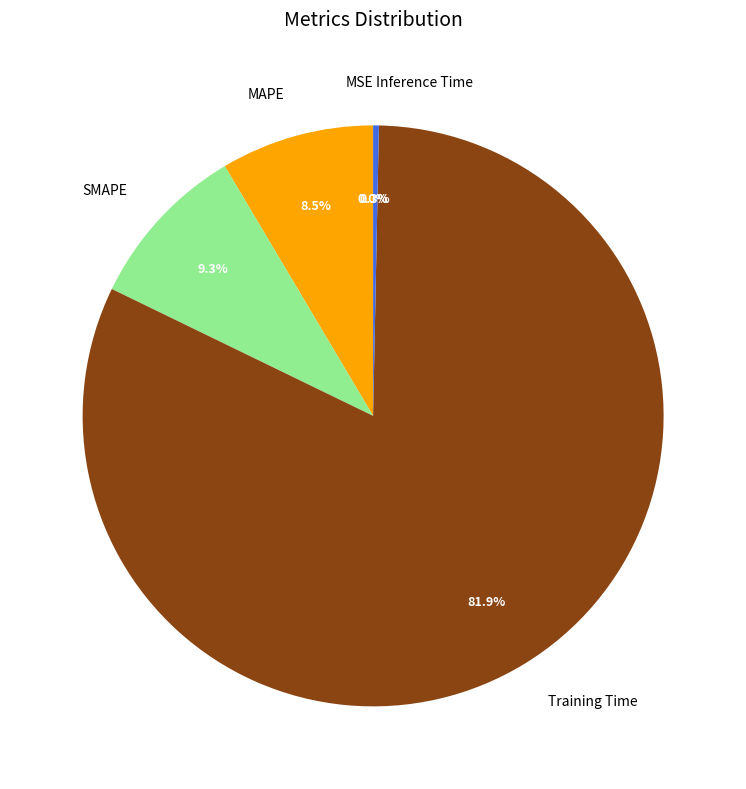

What is the majority slice?

Training Time